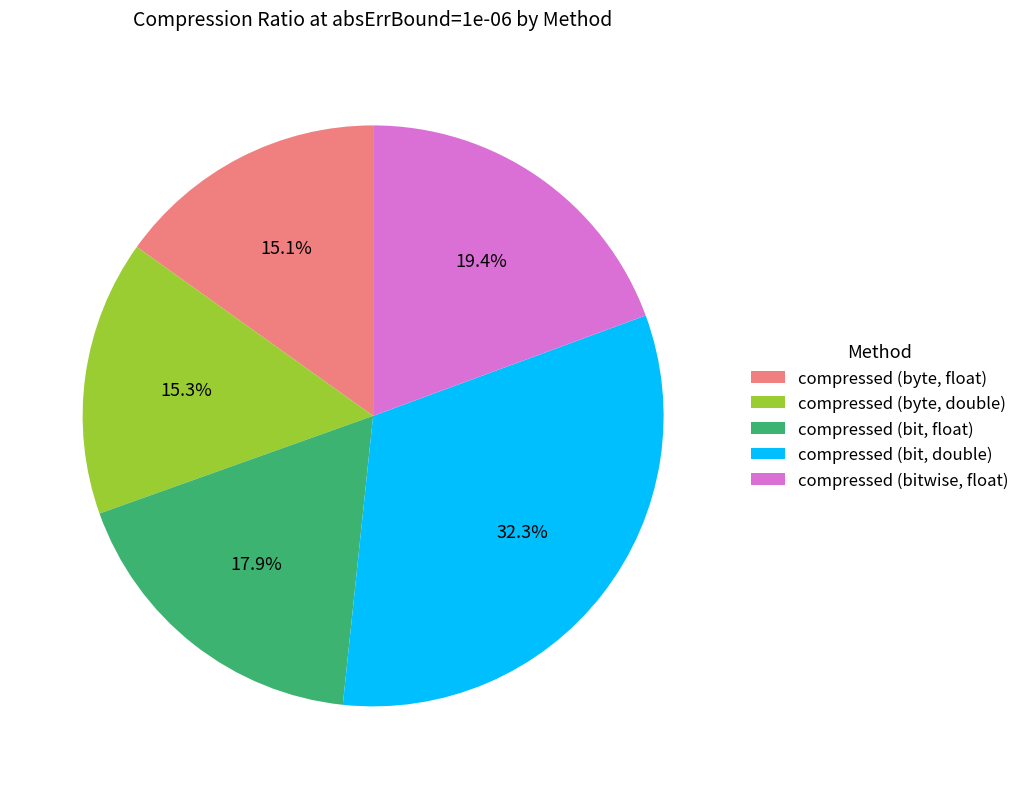

Which category has the biggest portion of the pie?

compressed (bit, double)